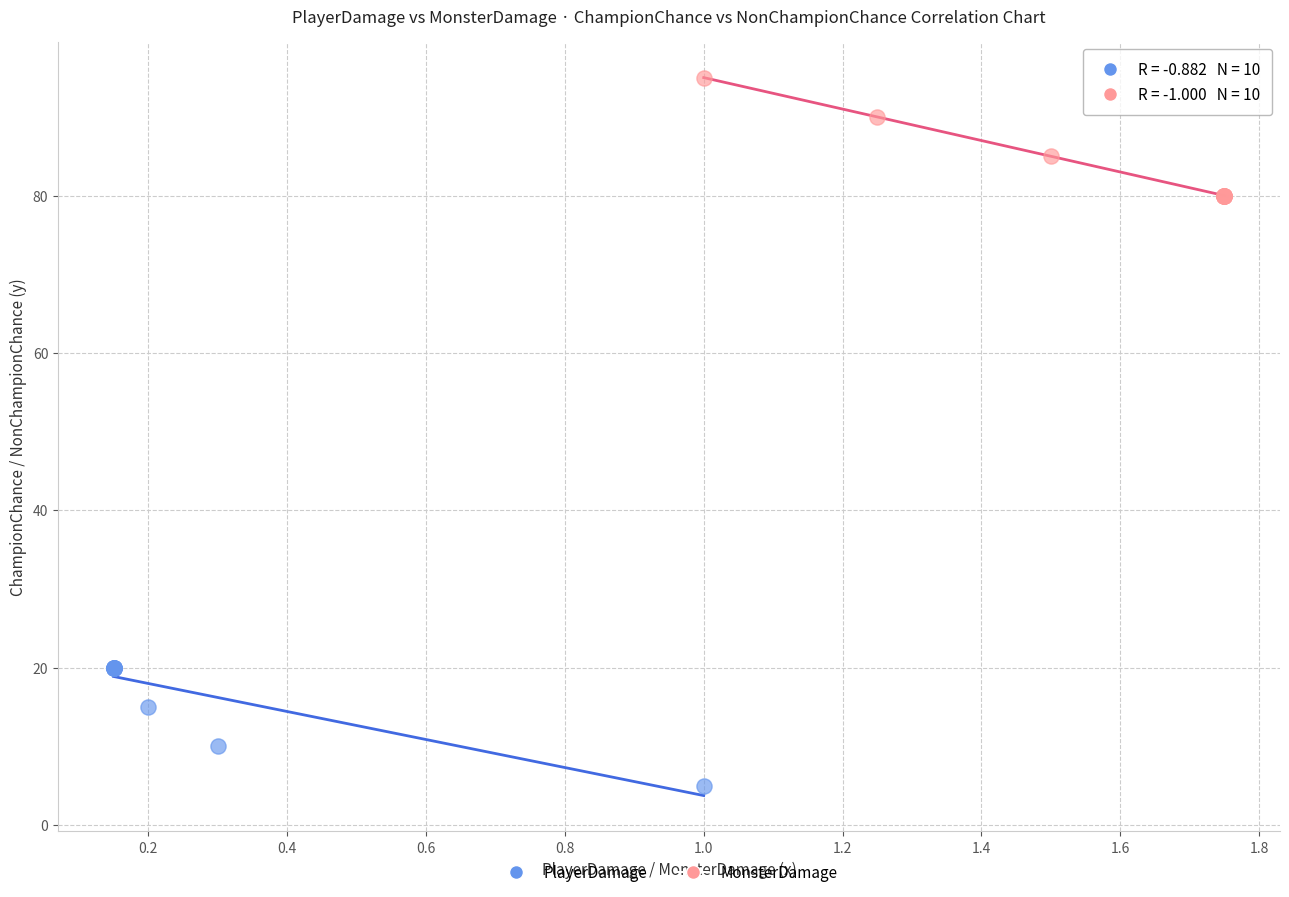

Which series contains the highest Y value?

MonsterDamage